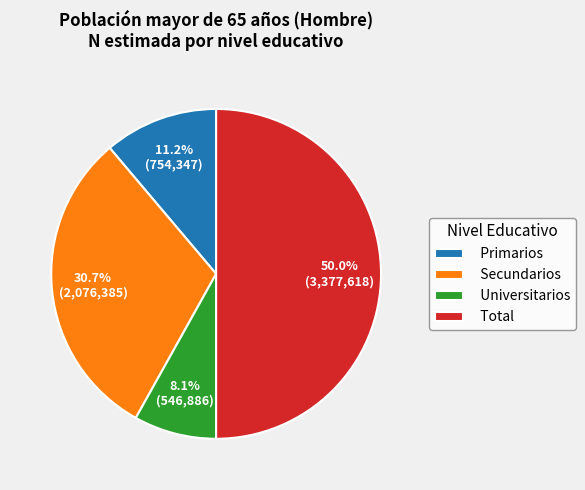

To the nearest percent, what is the difference between the Universitarios and Total slice percentages?

42%